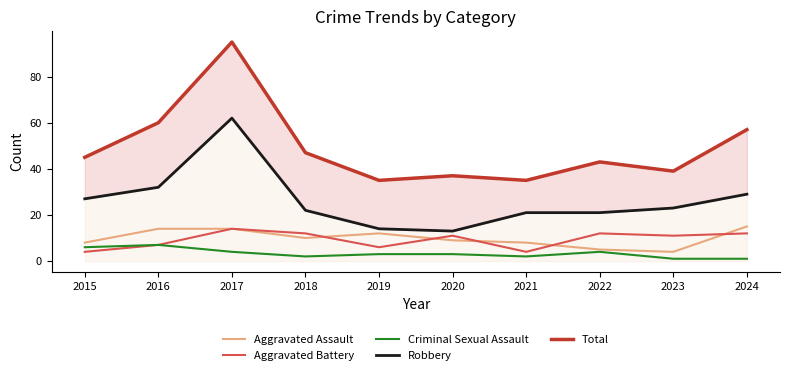

True or false: Robbery and Criminal Sexual Assault cross at least once.

False